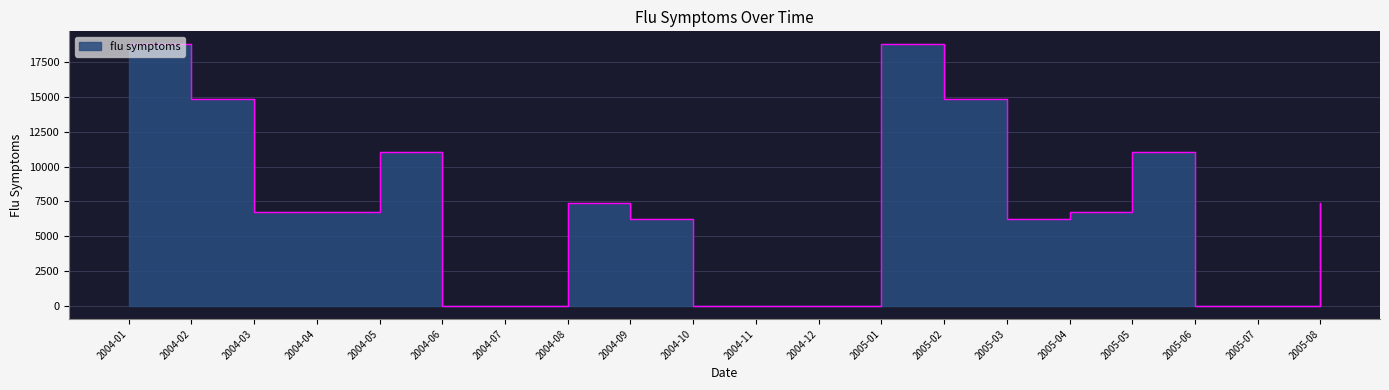

What is the label of the 15th point from the right?

2004-06